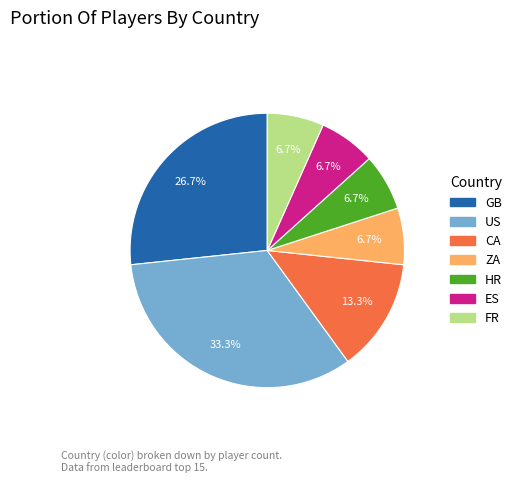

To the nearest percent, what portion does CA represent?

13%